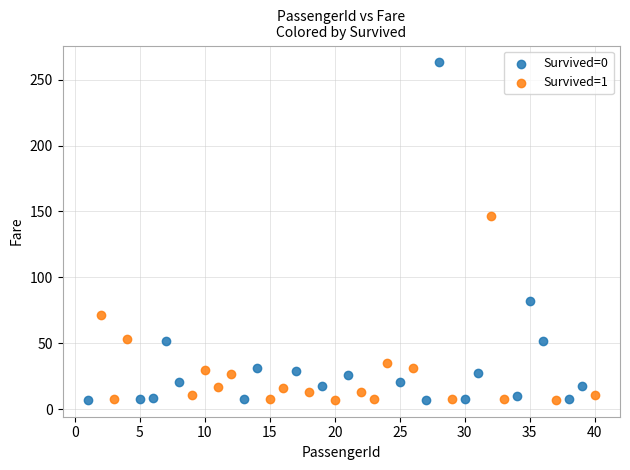

What are all the series names shown in the legend?

Survived=0, Survived=1